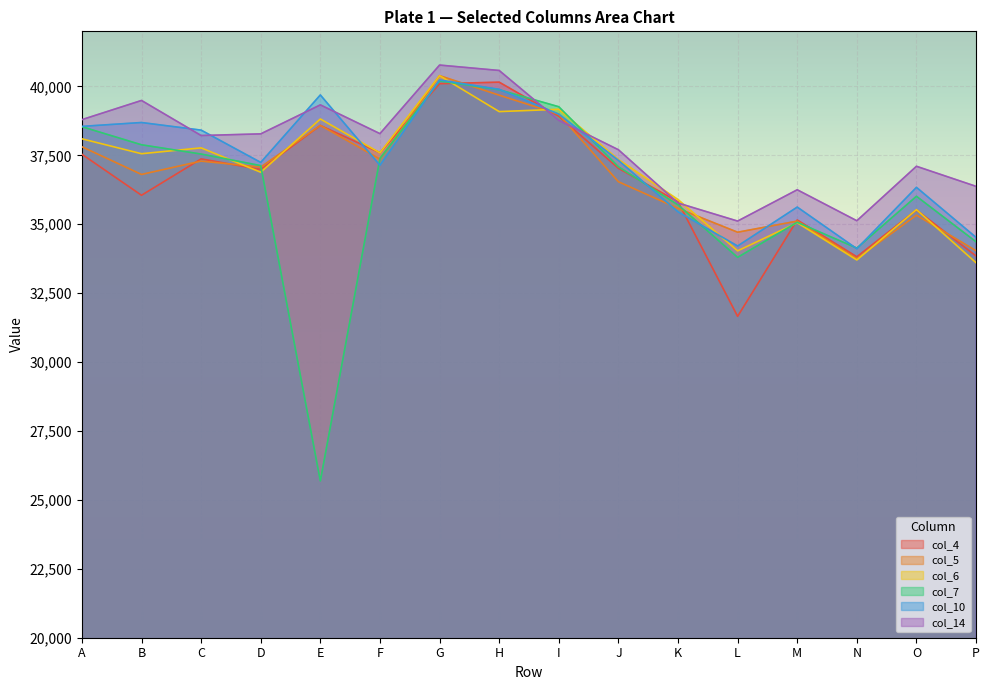

Is the value of col_6 at A greater than the value of col_14 at K?

Yes